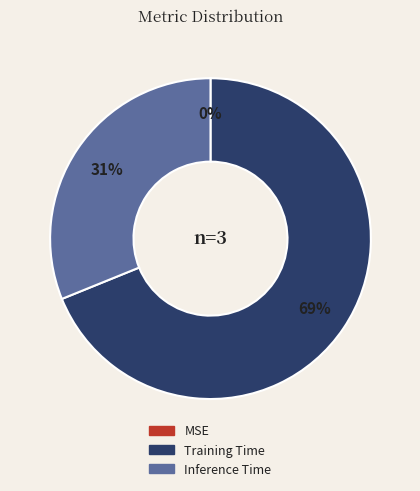

True or false: Training Time accounts for 69% of the total.

True